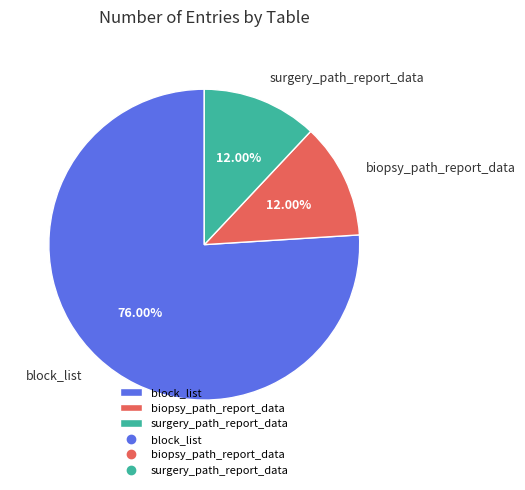

To the nearest percent, what portion does block_list represent?

76%